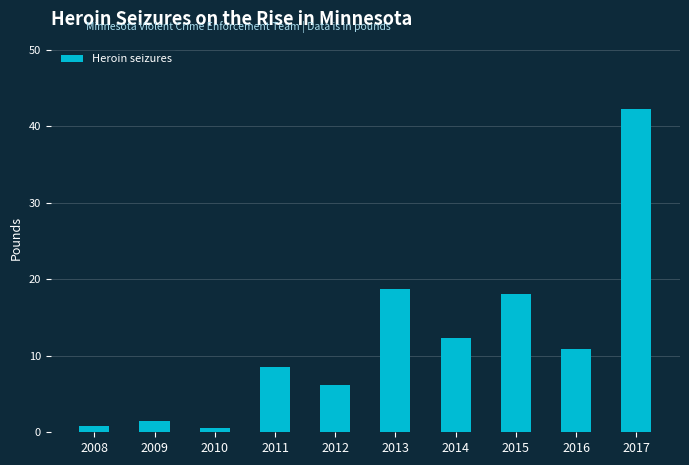

The chart shows a value of 0.8 at 2008. True or false?

True